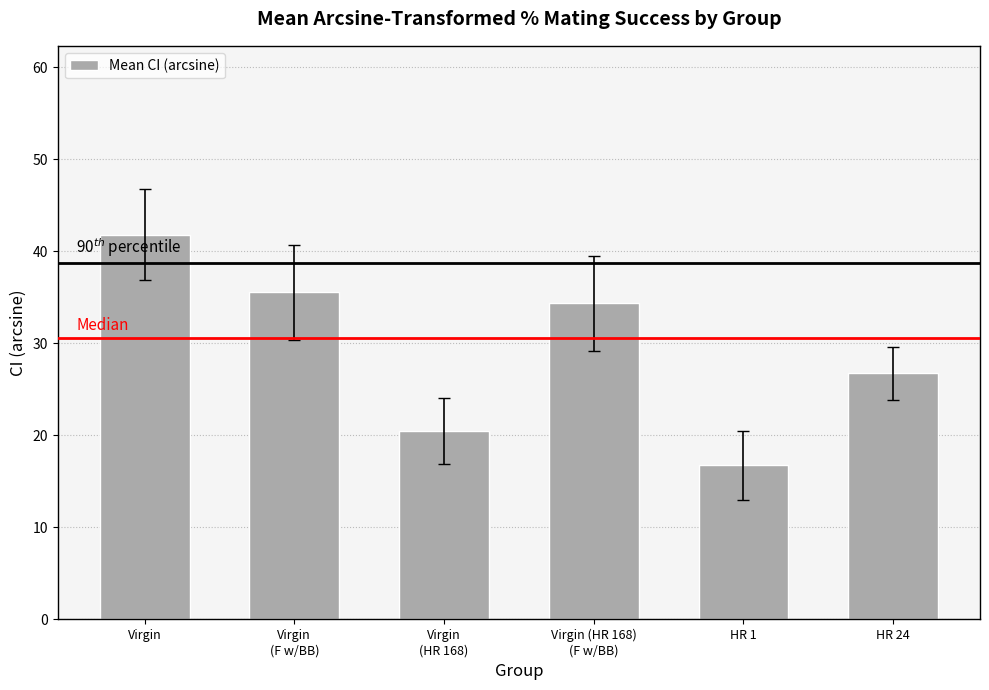

What is the approximate value at HR 24?

26.7